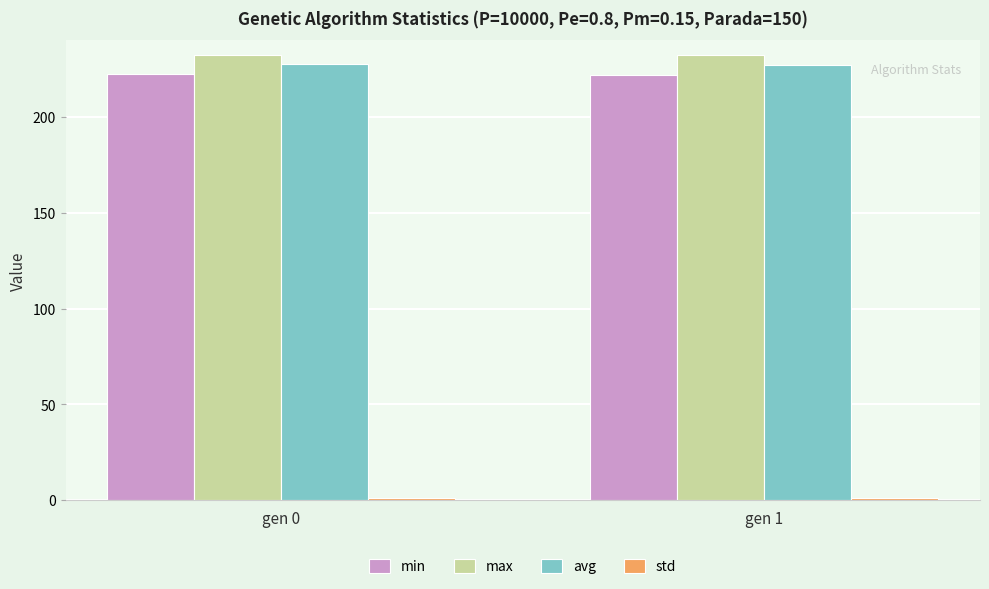

What is the average value of the max series?

232.6